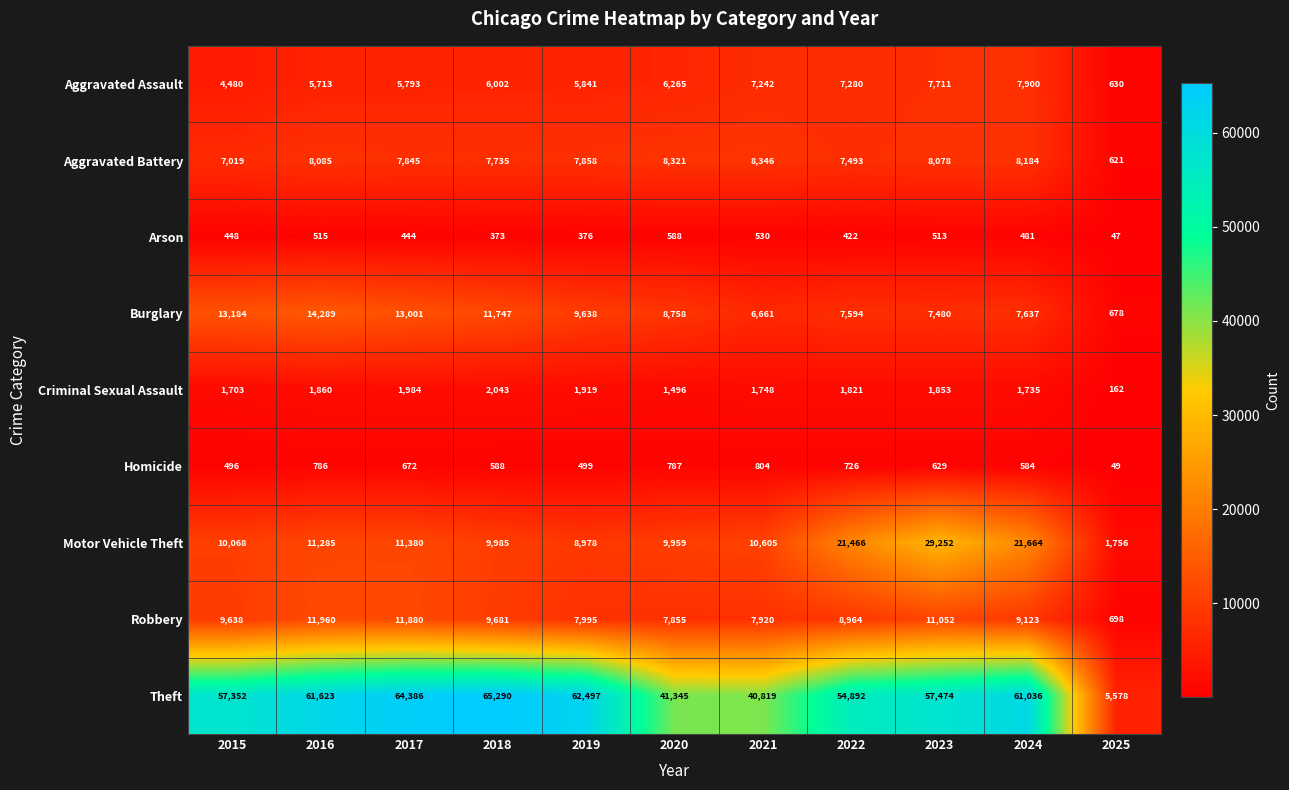

At which category is the sum across all series the highest?

2023